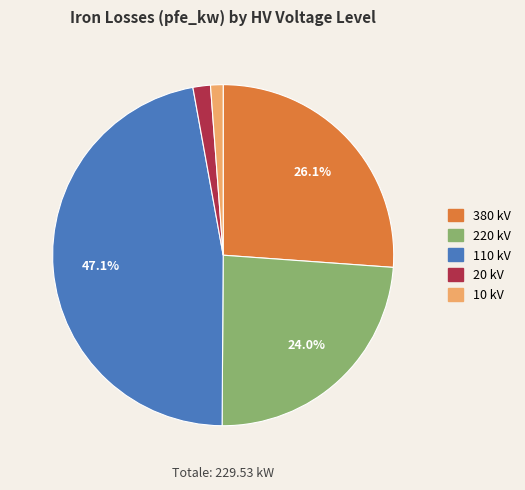

Does any single category account for the majority?

No